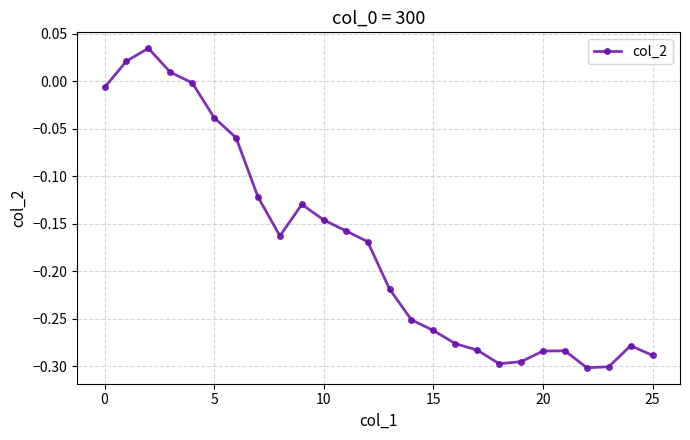

What is the difference between the second highest and minimum values?

0.3